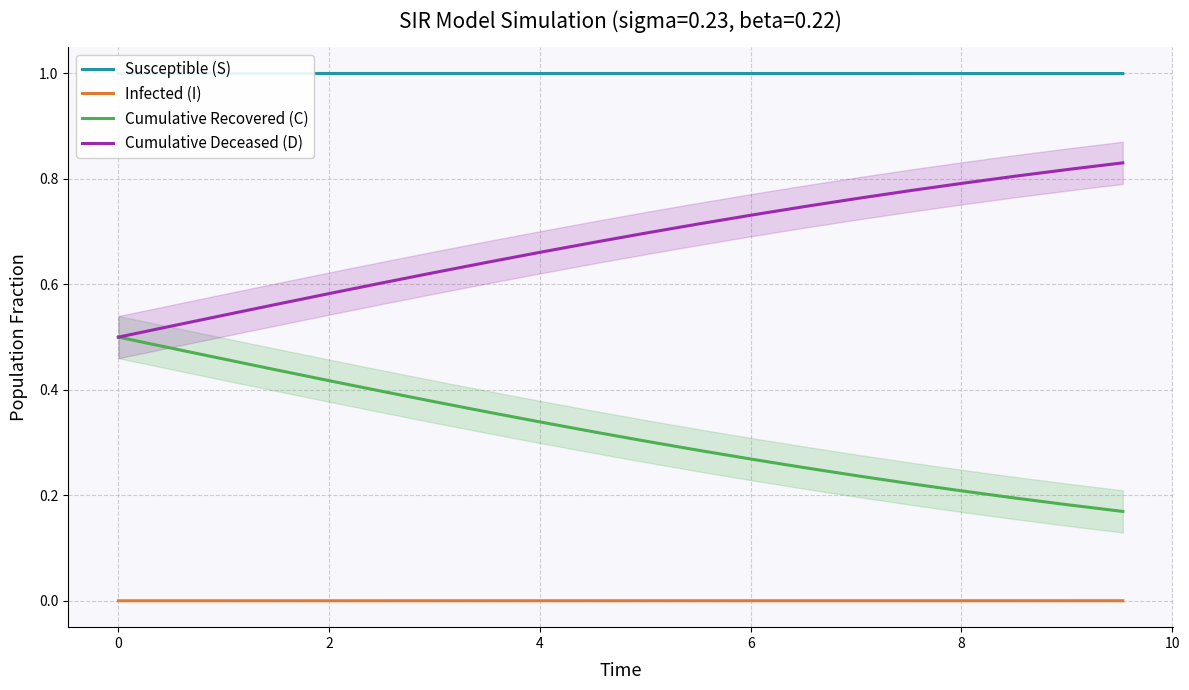

True or false: Infected (I) and Cumulative Deceased (D) cross at least once.

False